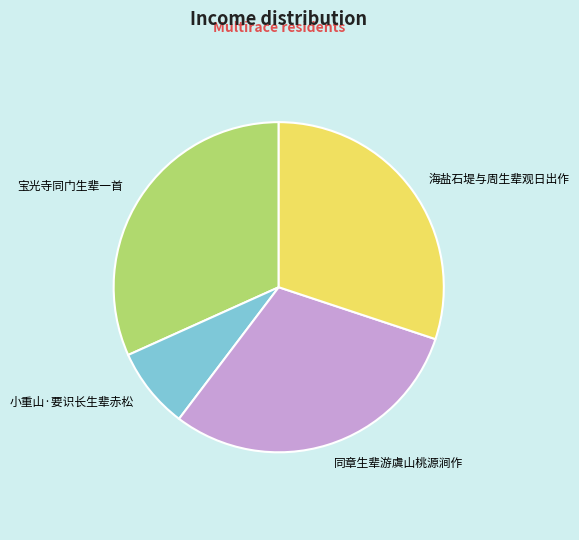

Is there a majority slice in this chart?

No